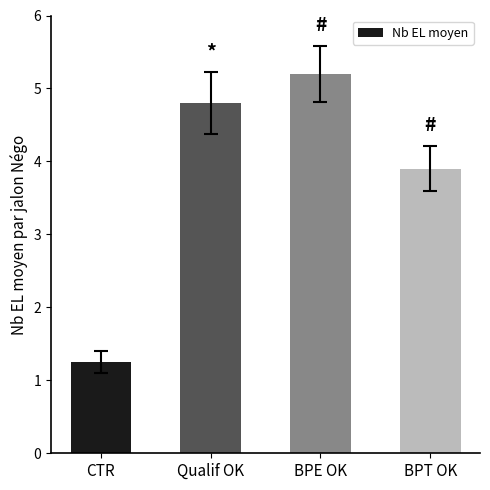

Which label corresponds to the largest value in the chart?

BPE OK